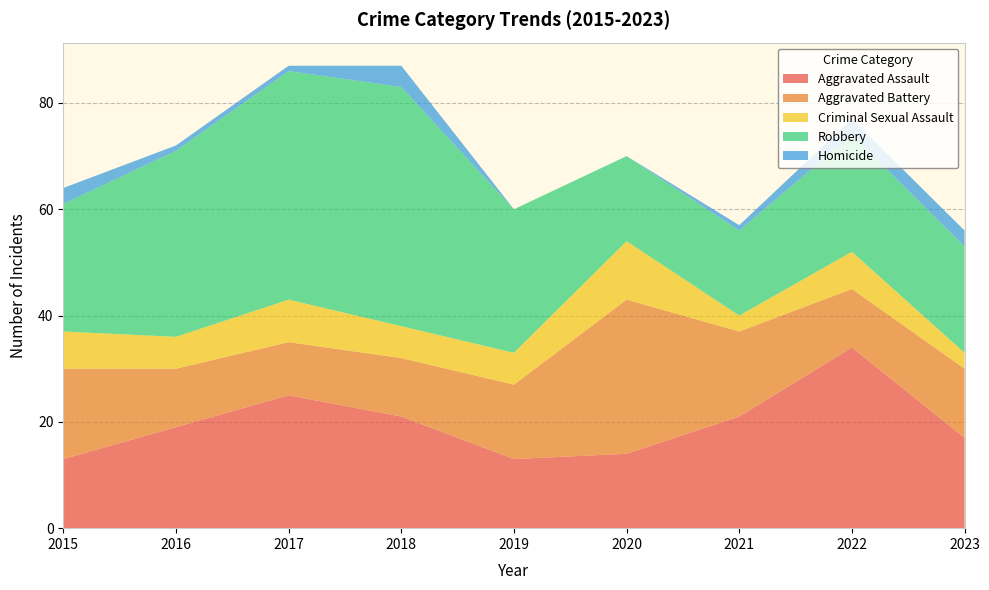

Reading left to right, transcribe all the data shown in this chart.

Aggravated Assault: 2015=13	2016=19	2017=25	2018=21	2019=13	2020=14	2021=21	2022=34	2023=17
Aggravated Battery: 2015=17	2016=11	2017=10	2018=11	2019=14	2020=29	2021=16	2022=11	2023=13
Criminal Sexual Assault: 2015=7	2016=6	2017=8	2018=6	2019=6	2020=11	2021=3	2022=7	2023=3
Robbery: 2015=24	2016=35	2017=43	2018=45	2019=27	2020=16	2021=16	2022=22	2023=20
Homicide: 2015=3	2016=1	2017=1	2018=4	2019=0	2020=0	2021=1	2022=3	2023=3